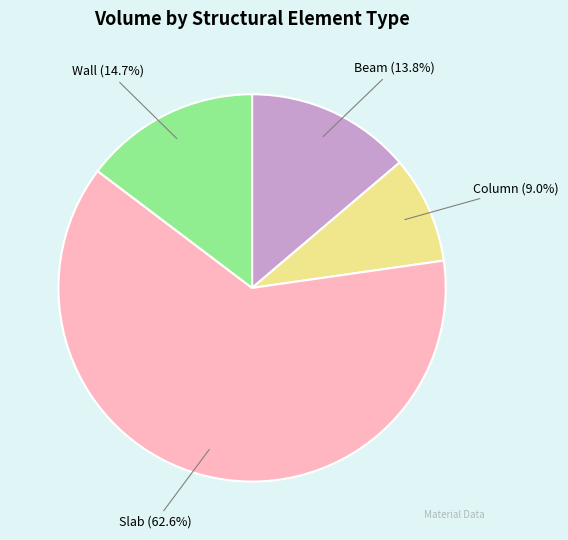

To the nearest percent, what percentage of the pie is Wall?

15%